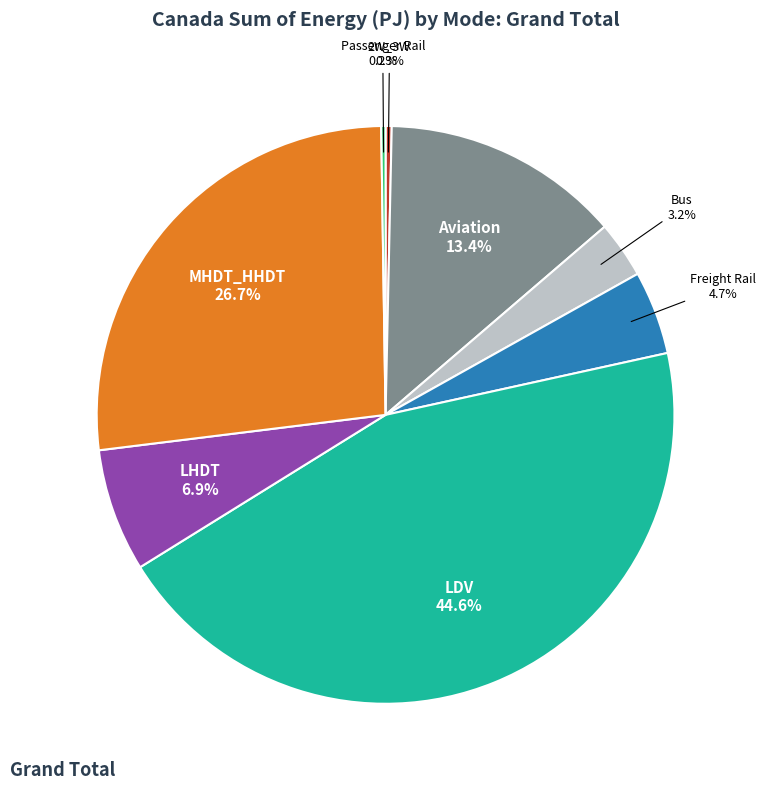

What is the largest slice in the pie chart?

LDV